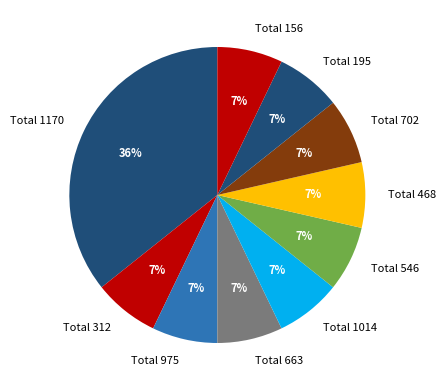

What percentage is the Total 975 slice, to the nearest percent?

7%